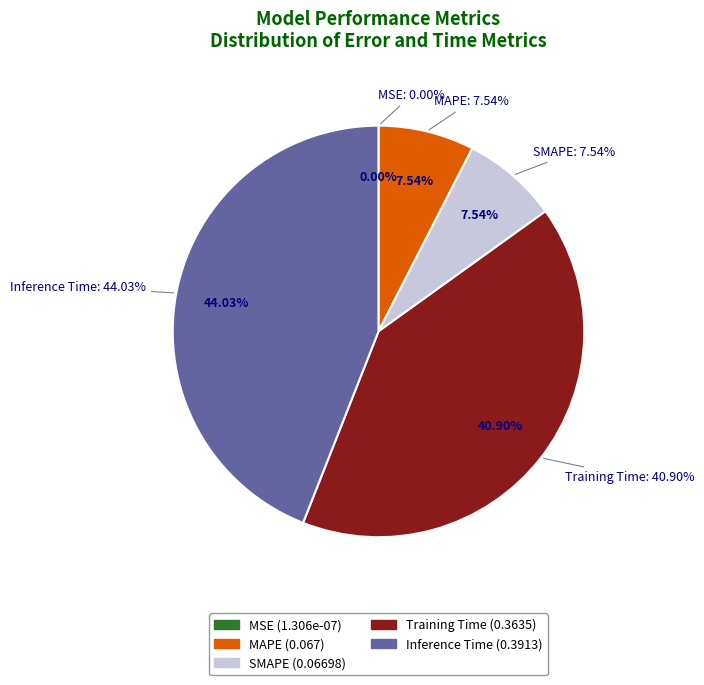

Count the number of slices in the pie.

5